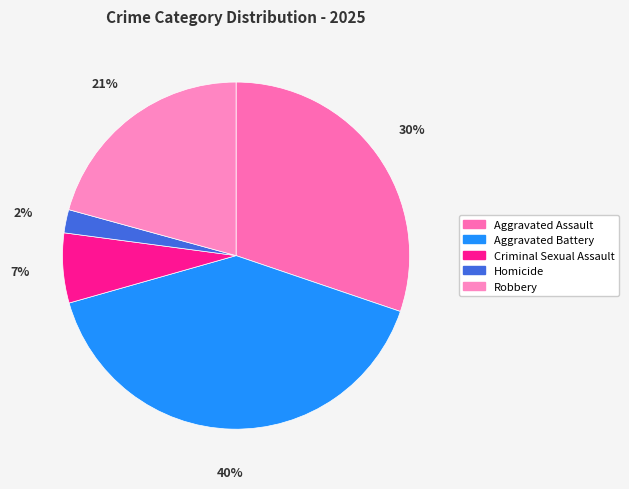

Which category has the smallest portion of the pie?

Homicide